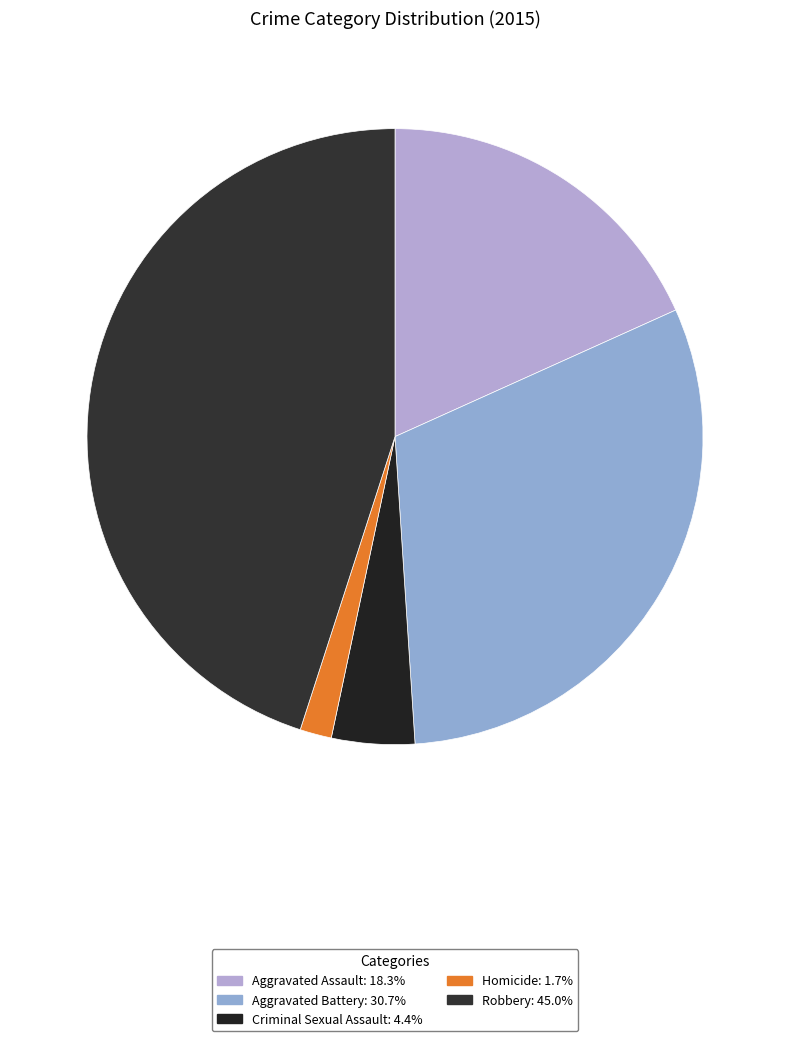

To the nearest percent, what is the difference between the largest and smallest slice percentages?

43%